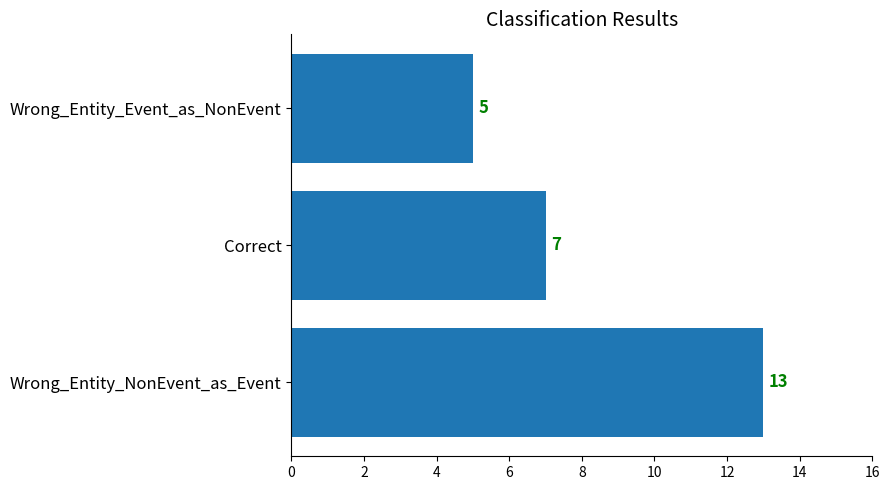

Where is the data nearest to the value 9?

Correct